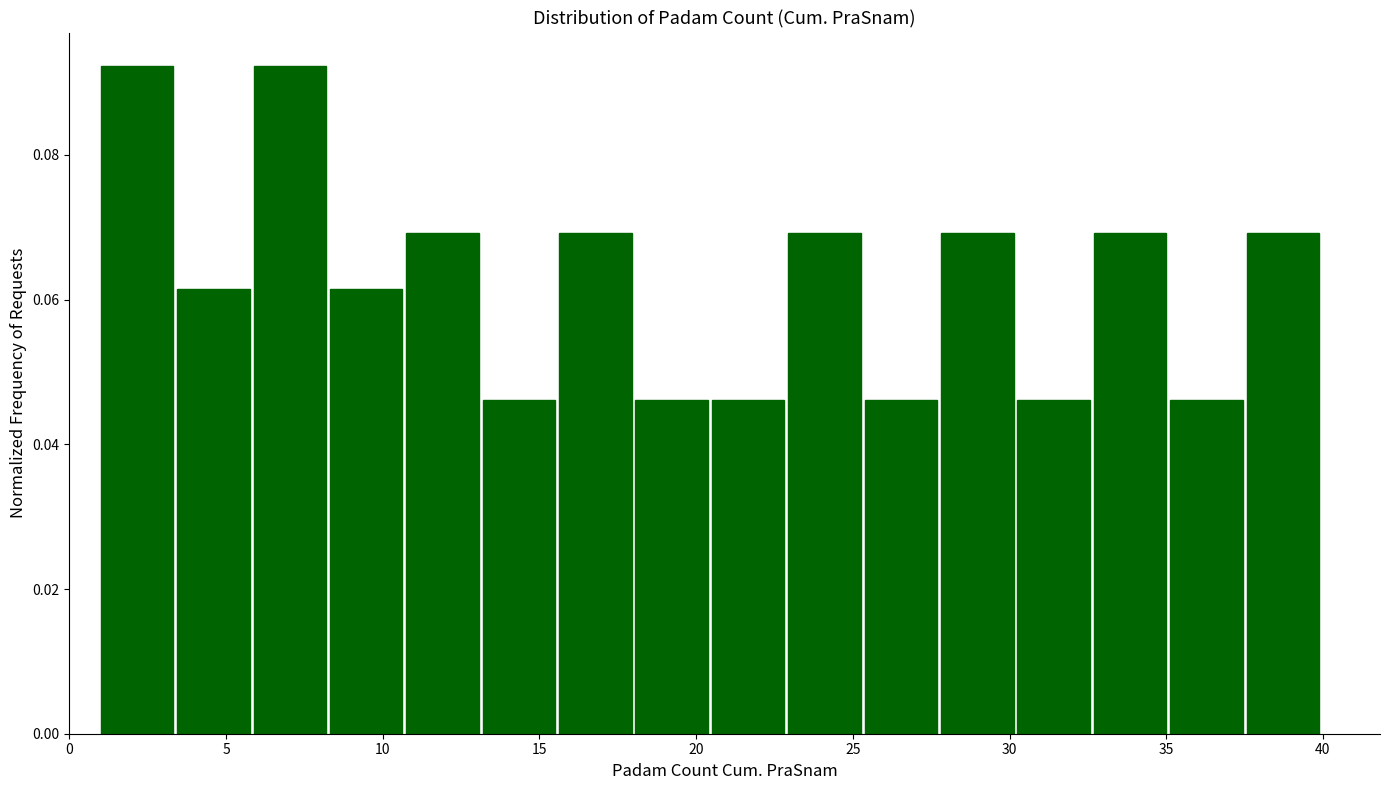

How tall is the bar that spans 11.0 to 13.0 on the x-axis? Neither the bar edges nor the heights are printed on the chart, so give them approximately, as read against the axes.

0.070